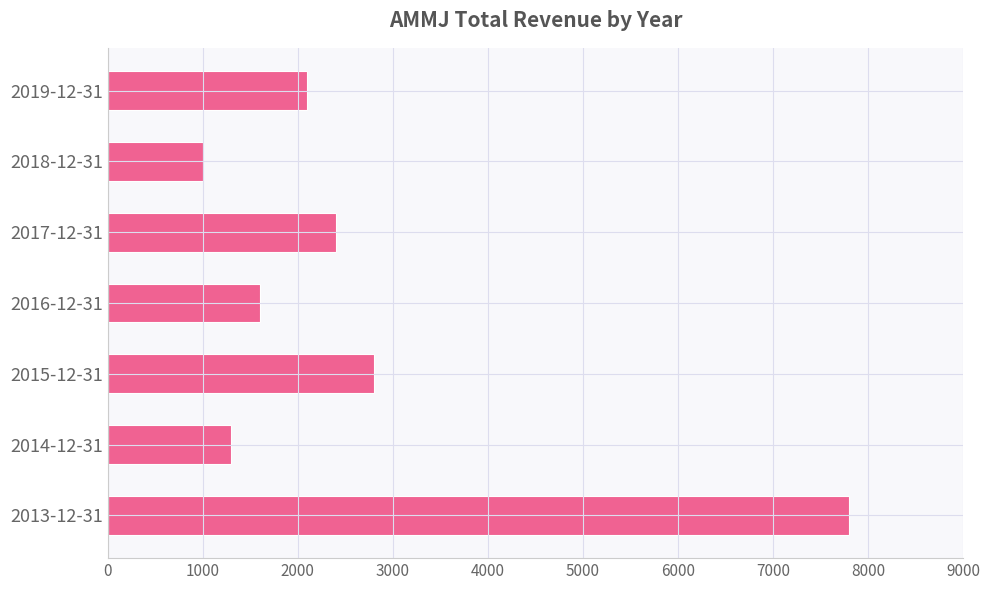

How many data points are less than 2100?

3